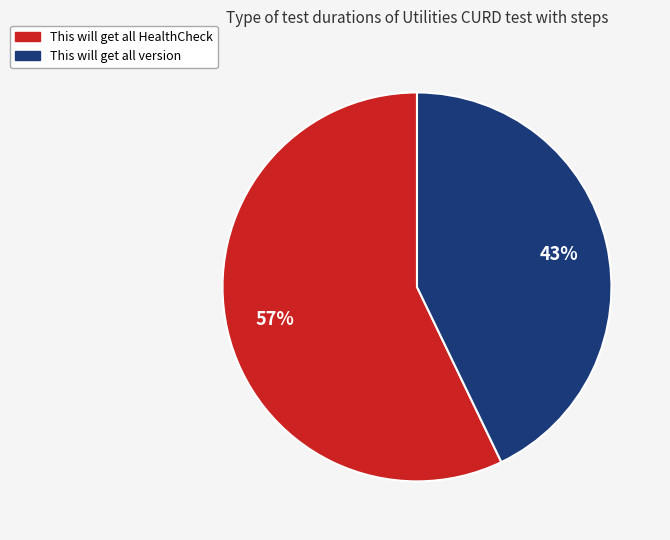

Which slice represents more than half of the pie?

This will get all HealthCheck